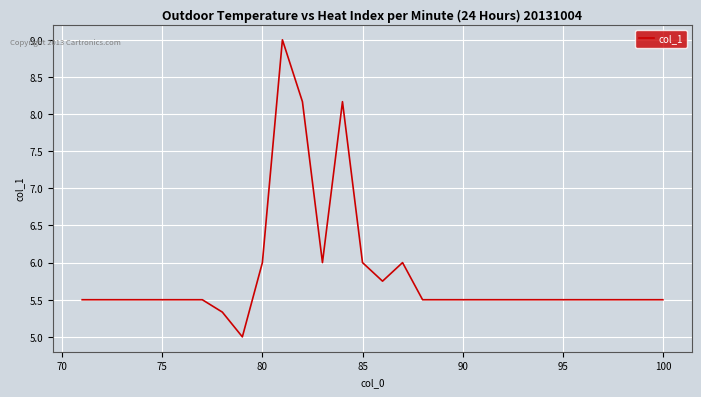

What is the difference between the maximum and minimum values?

4.0